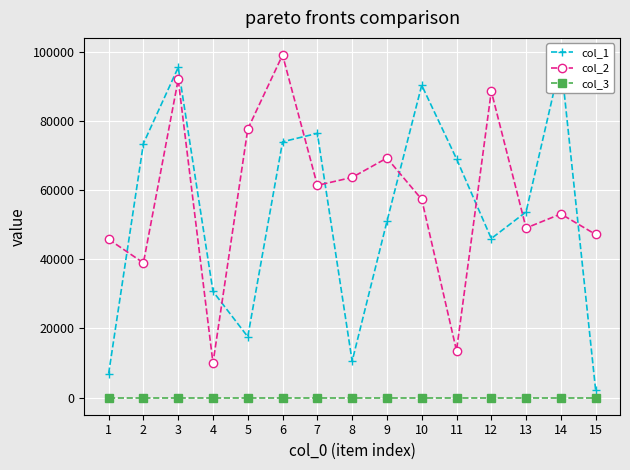

What is the total value across all series at 14?

150317